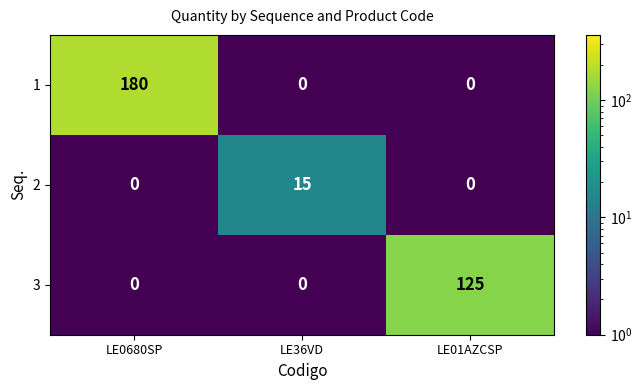

What is the sum of all 3 values?

125